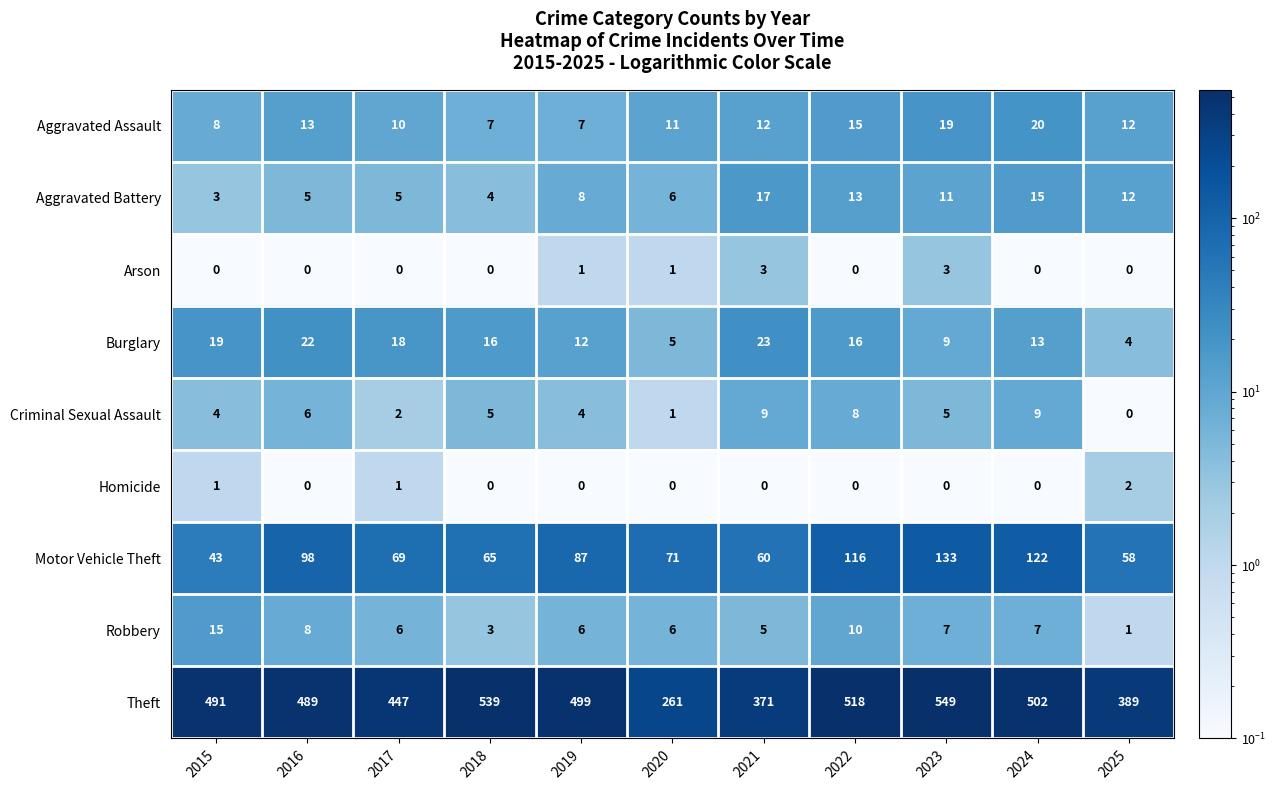

How many data points does each series have?

11